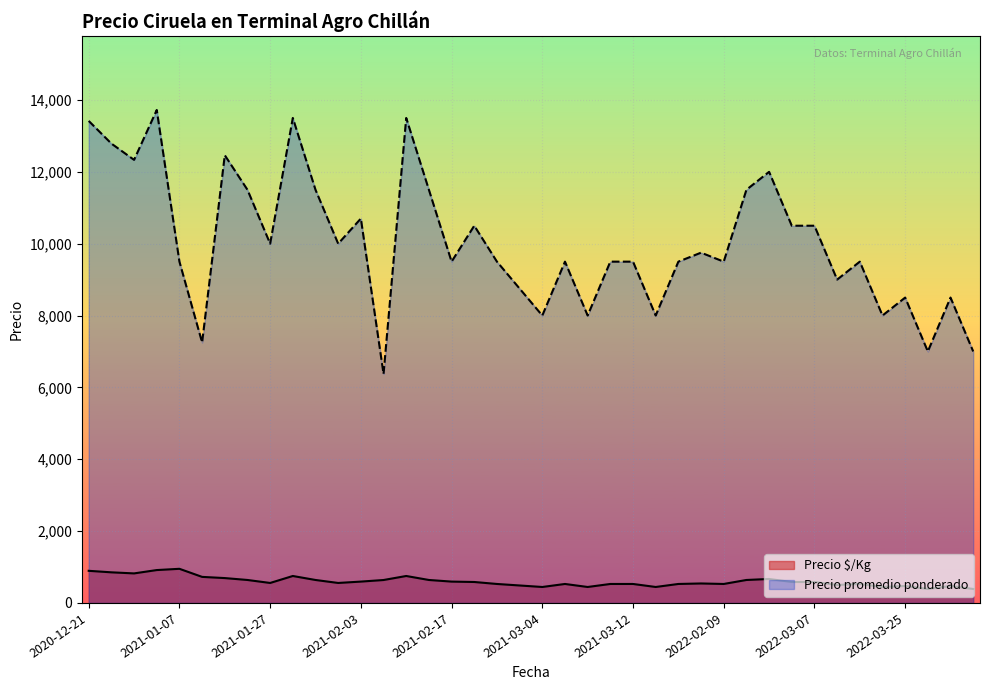

True or false: Precio $/Kg and Precio promedio ponderado intersect in this chart.

False